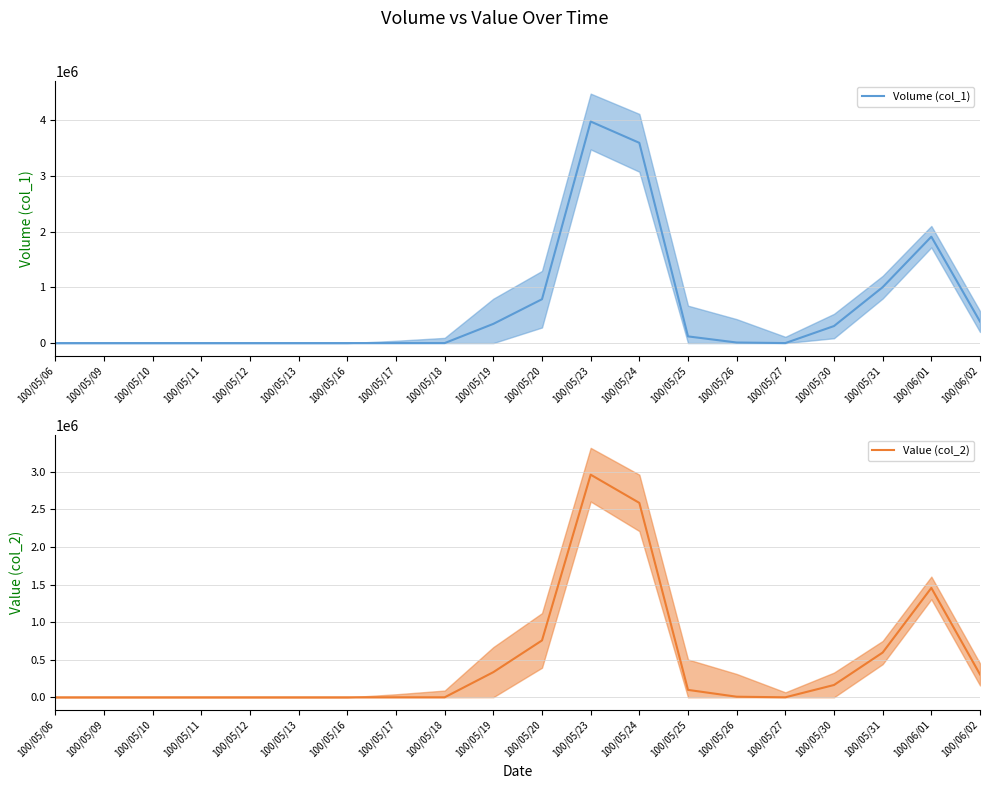

Does the chart have visible grid lines?

Yes